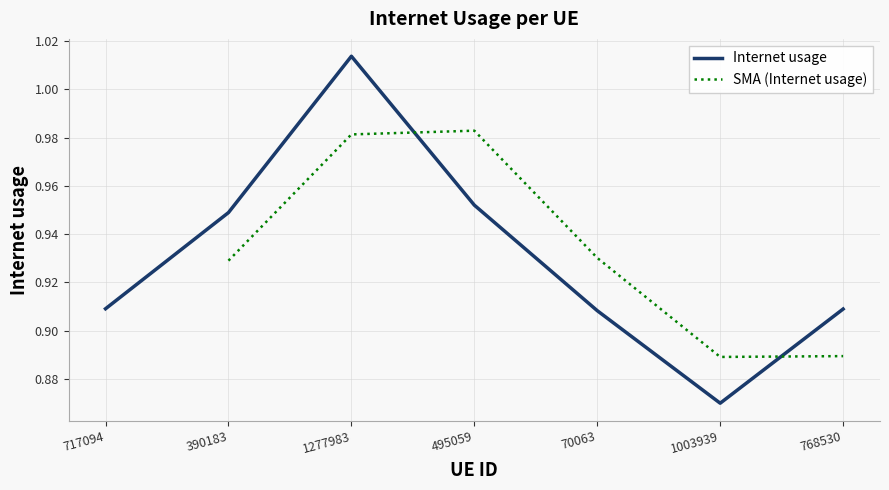

Reading left to right, extract all data points from this chart.

717094=0.9	390183=0.9	1277983=1.0	495059=1.0	70063=0.9	1003939=0.9	768530=0.9